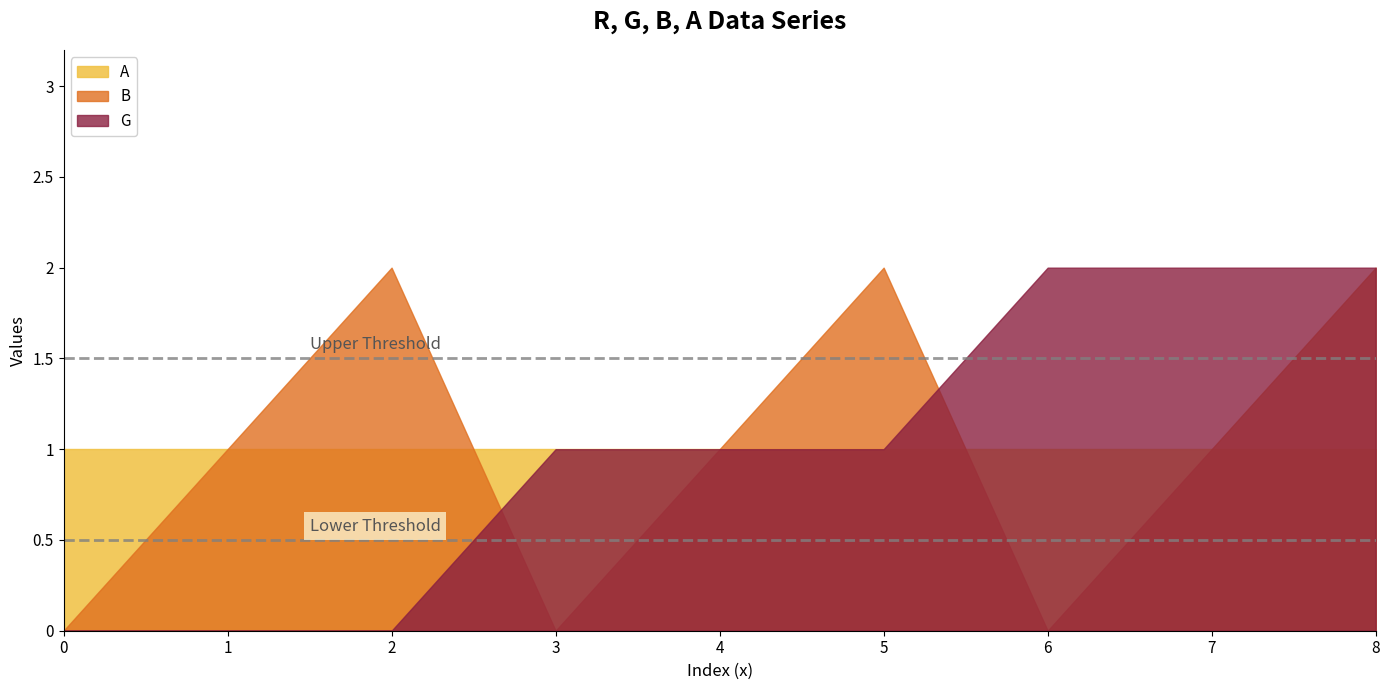

Which series has the largest range (max minus min)?

G